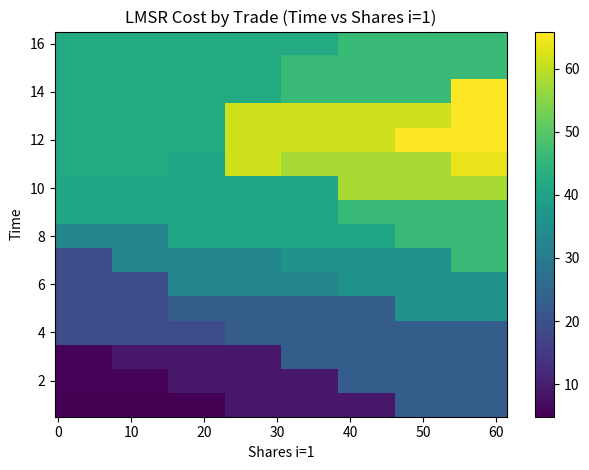

What is the maximum value shown in the chart?

65.9